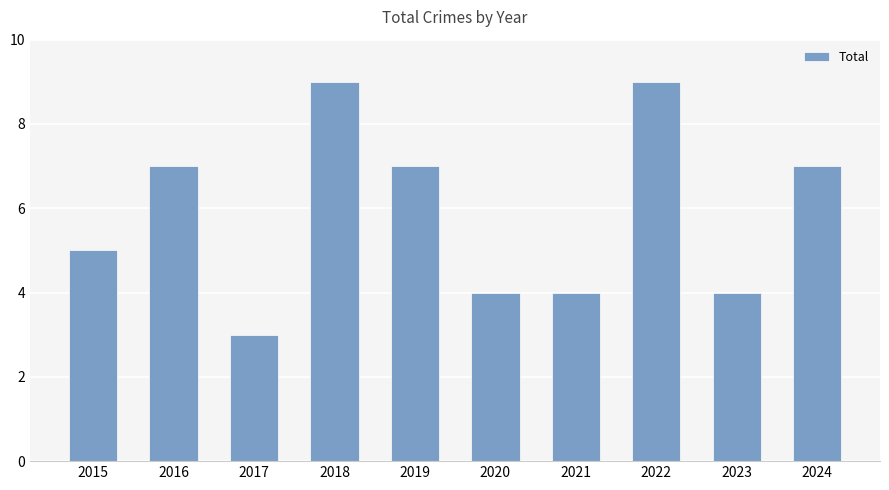

What is the difference between the maximum and second lowest values?

5